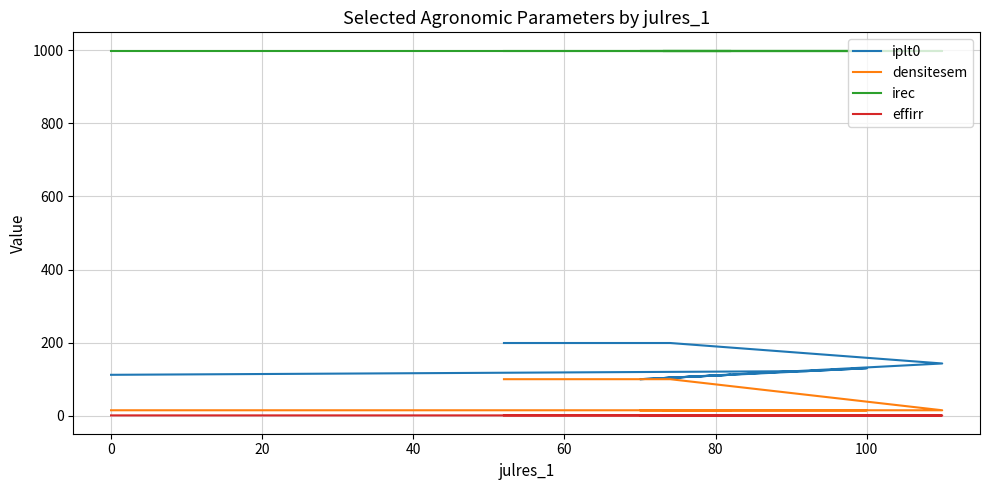

True or false: densitesem has more than 0 points higher than both neighbors.

False